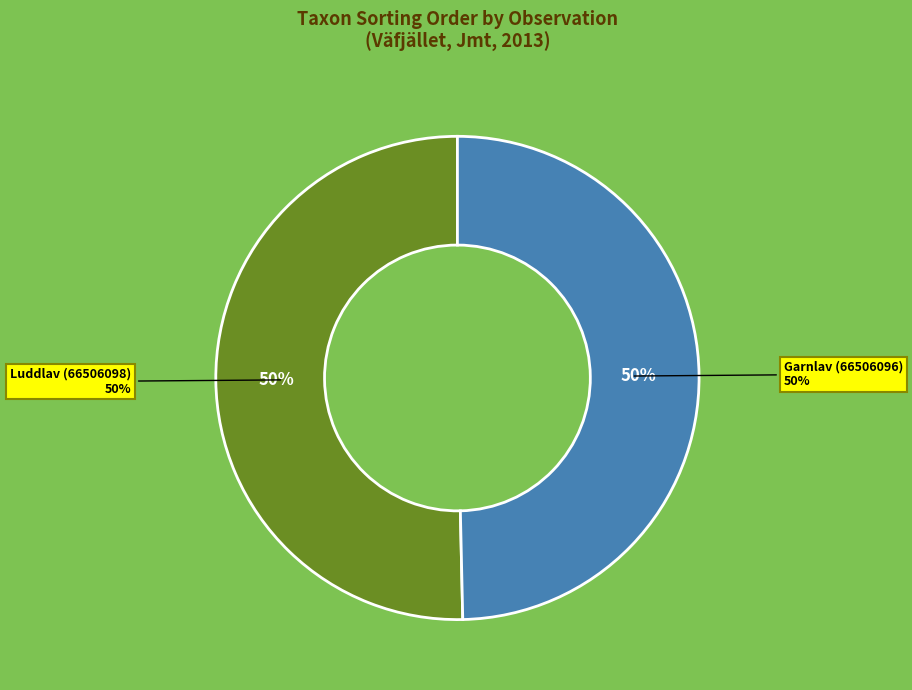

Approximately how many times larger is the value at Luddlav (66506098) compared to Garnlav (66506096)?

1.0